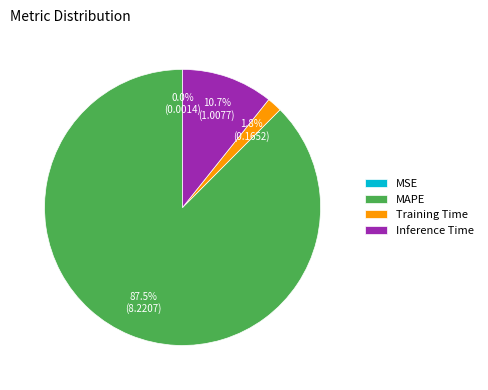

What is the largest slice in the pie chart?

MAPE